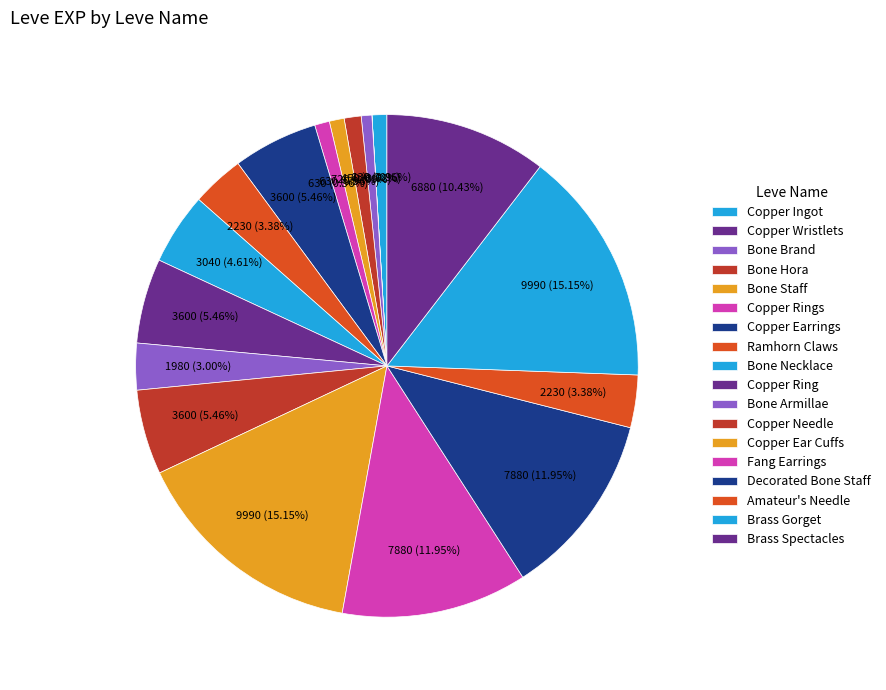

What is the ratio of the value at Bone Staff to the value at Bone Armillae?

0.3